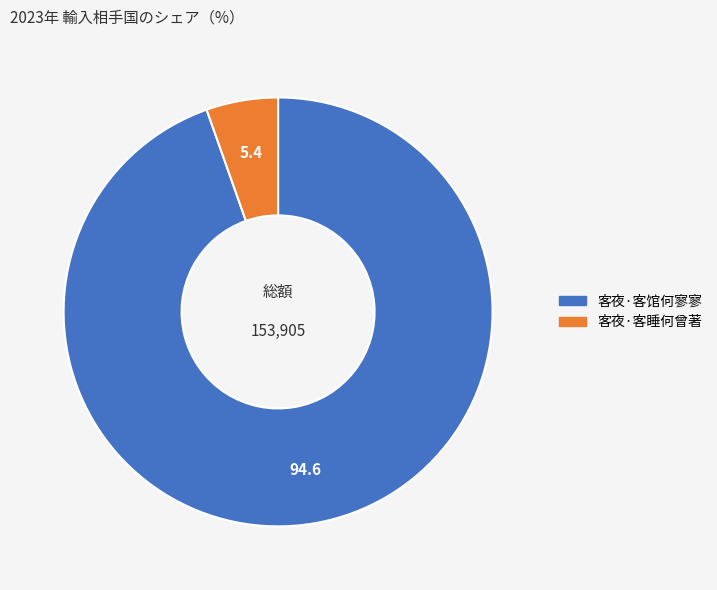

Which category has the smallest portion of the pie?

客夜·客睡何曾著